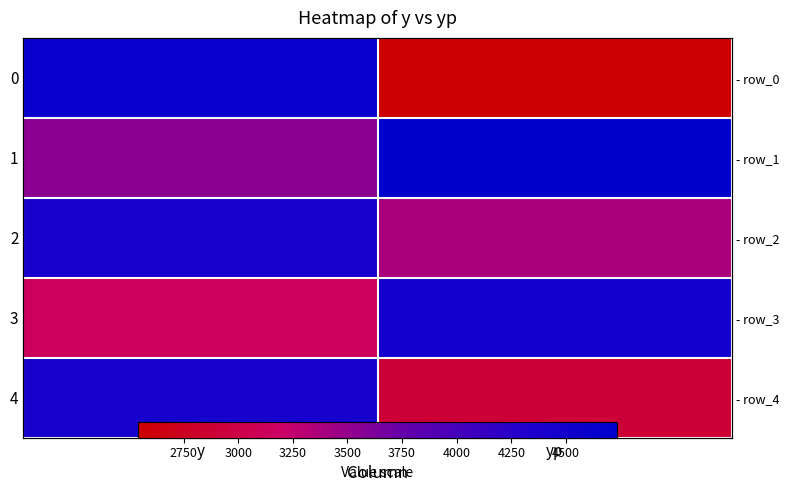

How many series are shown in this chart?

5